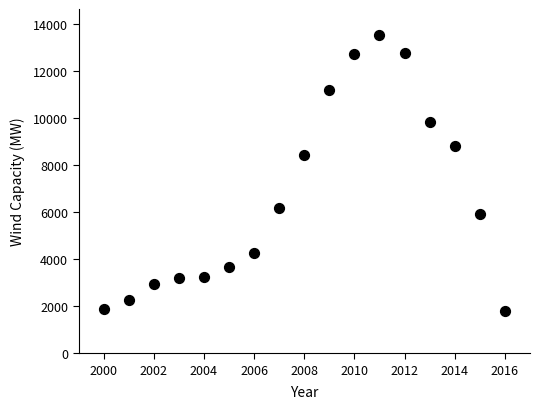

What Y value in the scatter plot is closest to 7680?

8411